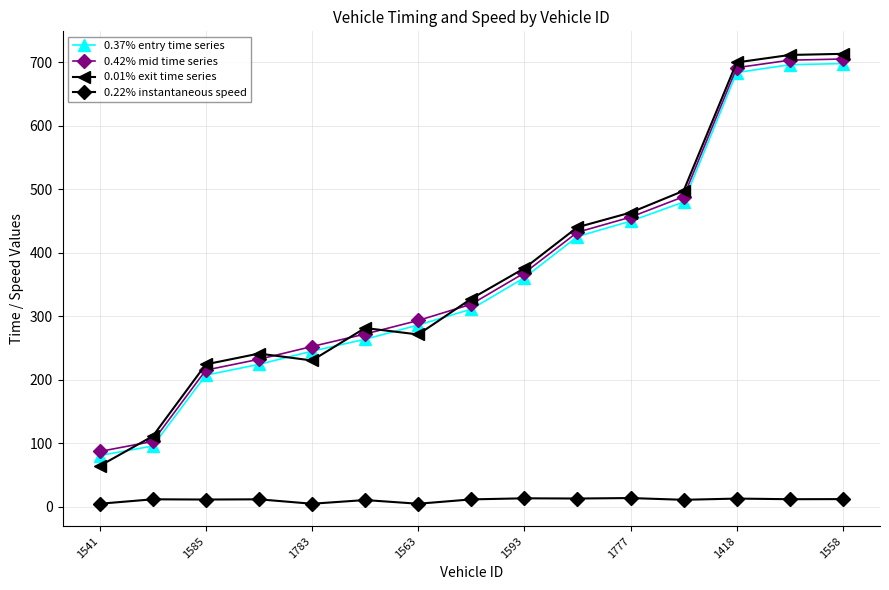

What is the minimum value shown in the chart?

5.0